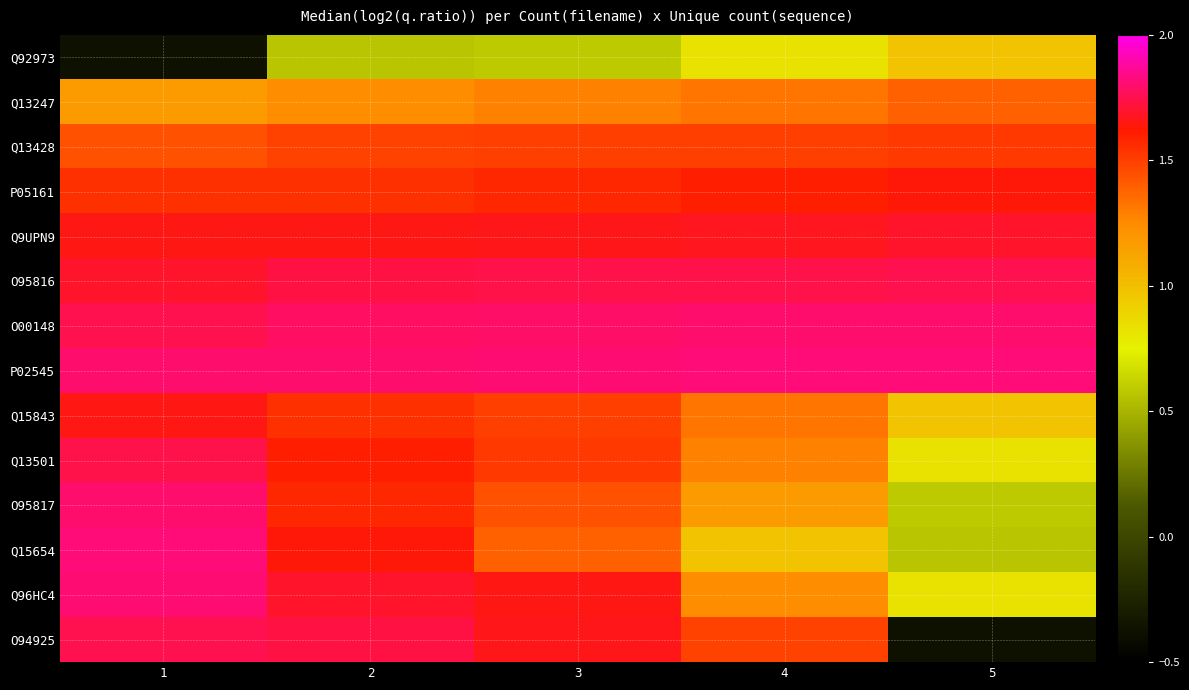

At which category is the sum across all series the highest?

2